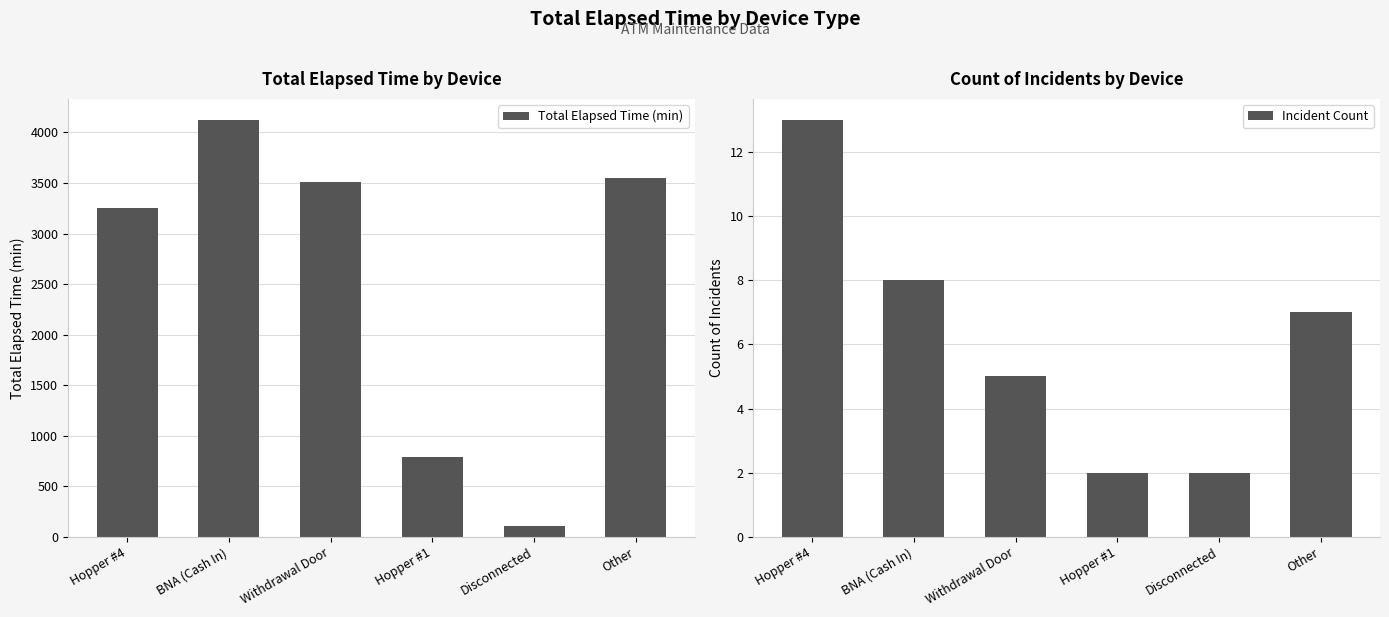

What is the sum of all Incident Count values?

37